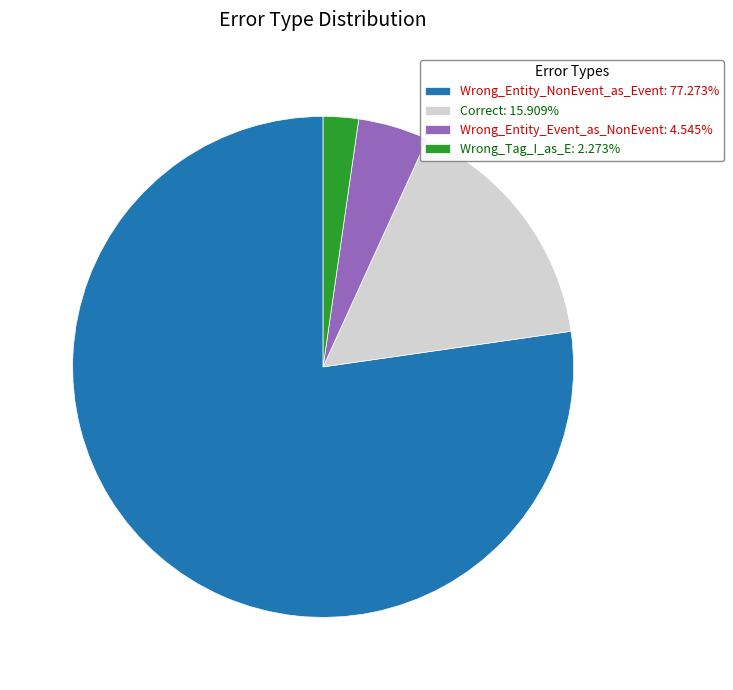

Is there any slice that represents more than half of the pie?

Yes